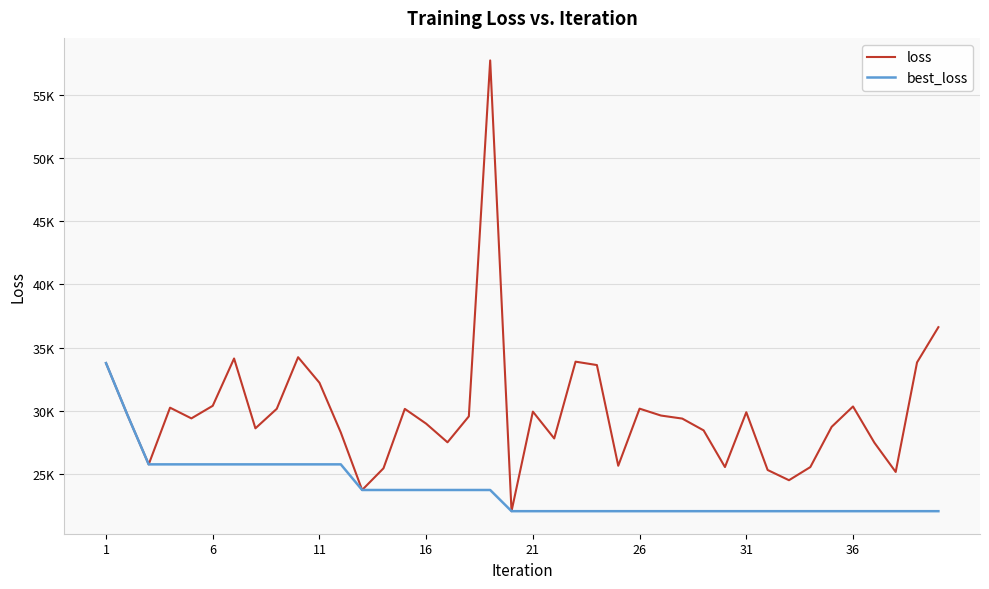

What are all the series names shown in the legend?

loss, best_loss